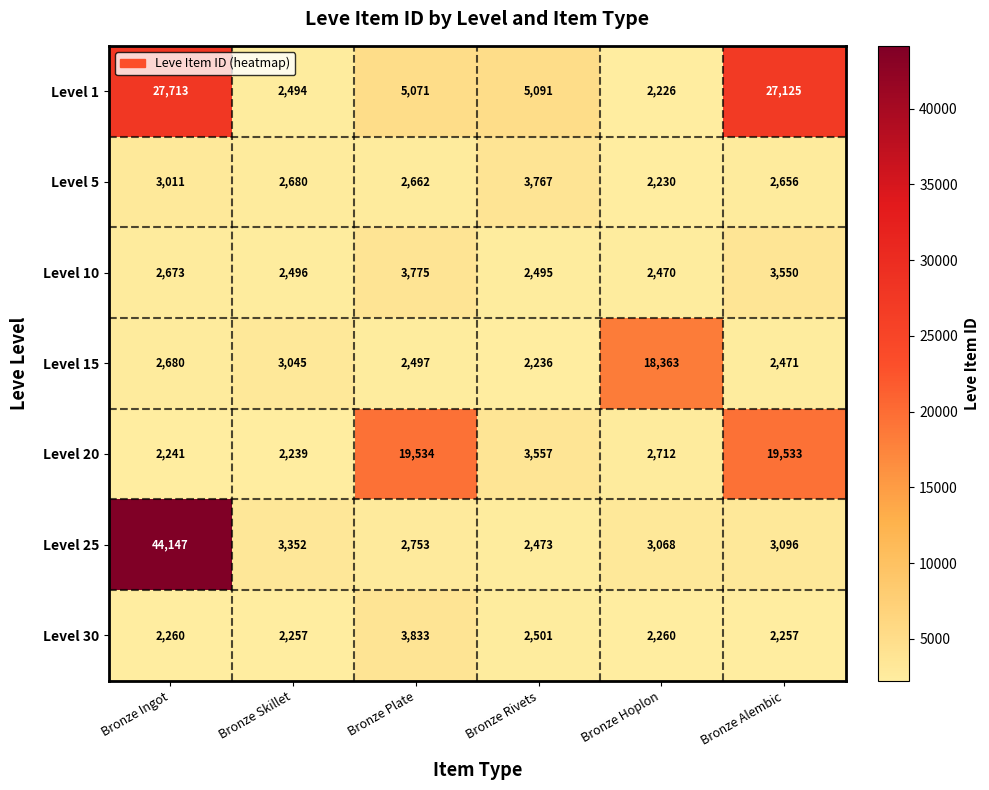

Which series changed the most between Bronze Ingot and Bronze Skillet?

Level 25